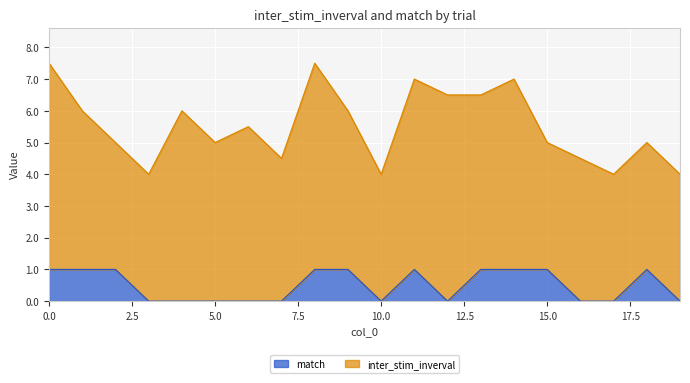

True or false: there are more than 2 points higher than both neighbors.

False